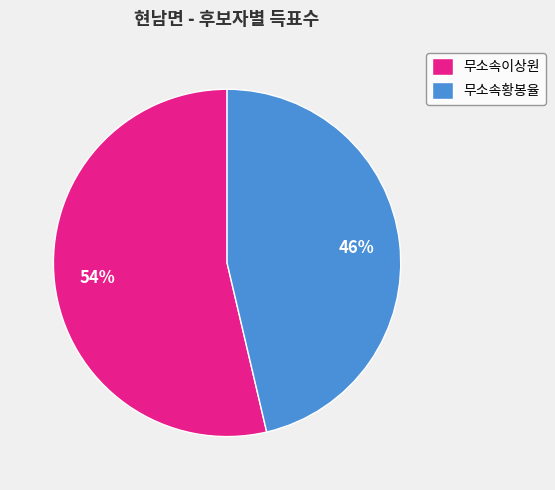

Rank the categories by value from highest to lowest.

무소속이상원, 무소속황봉율